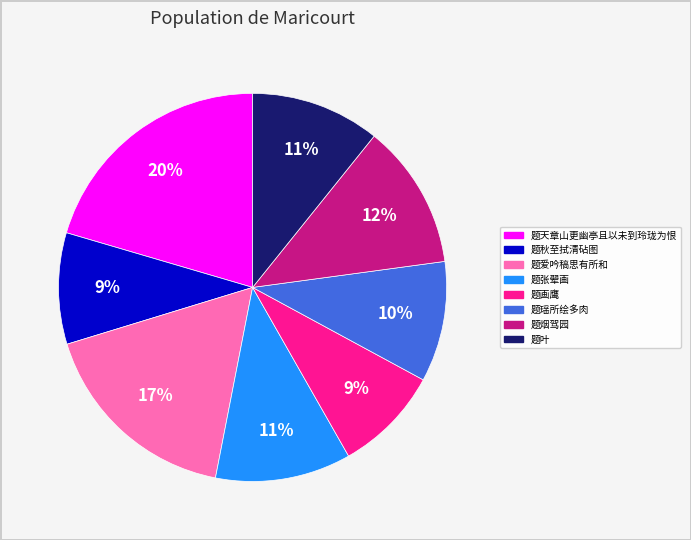

Is the sum of 题爱吟稿思有所和 and 题叶 greater than half?

No